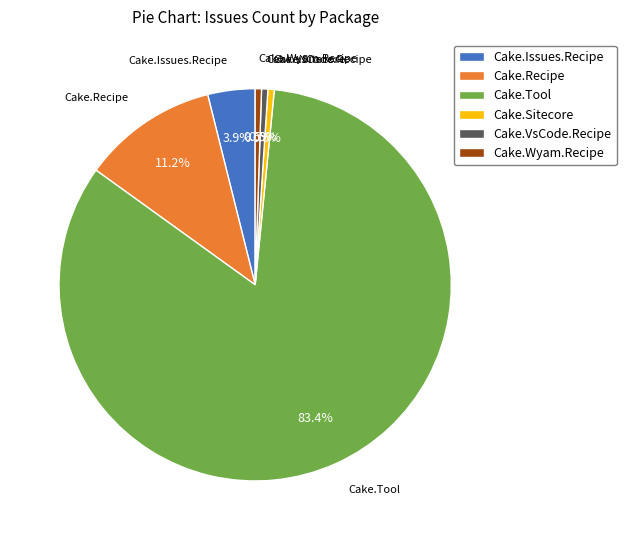

Which category has the biggest portion of the pie?

Cake.Tool